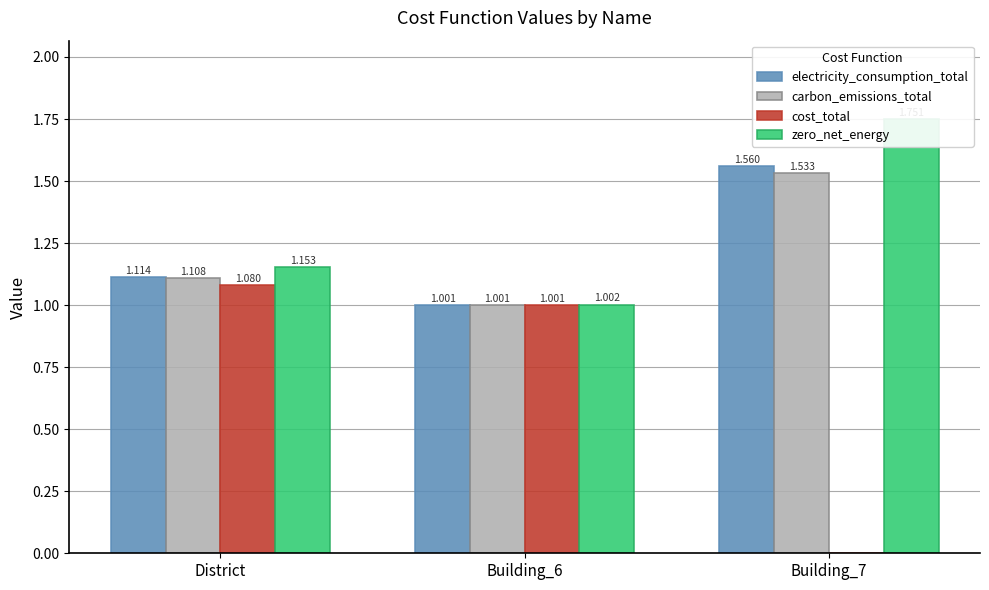

How many bars are there in total?

12